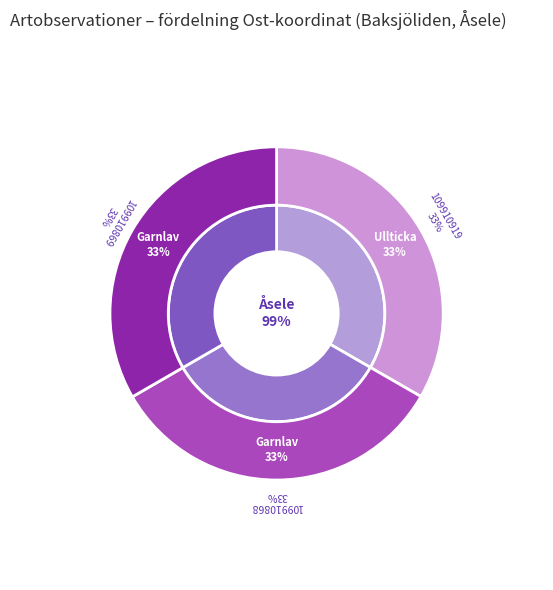

How much of the chart is everything except 109910869?

66.7%